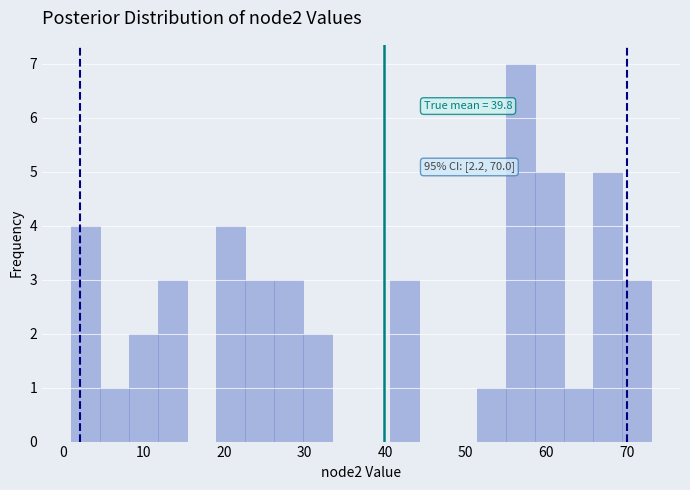

Around what value on the x-axis is the tallest bar? Give the approximate position of its centre, as read against the axis.

57